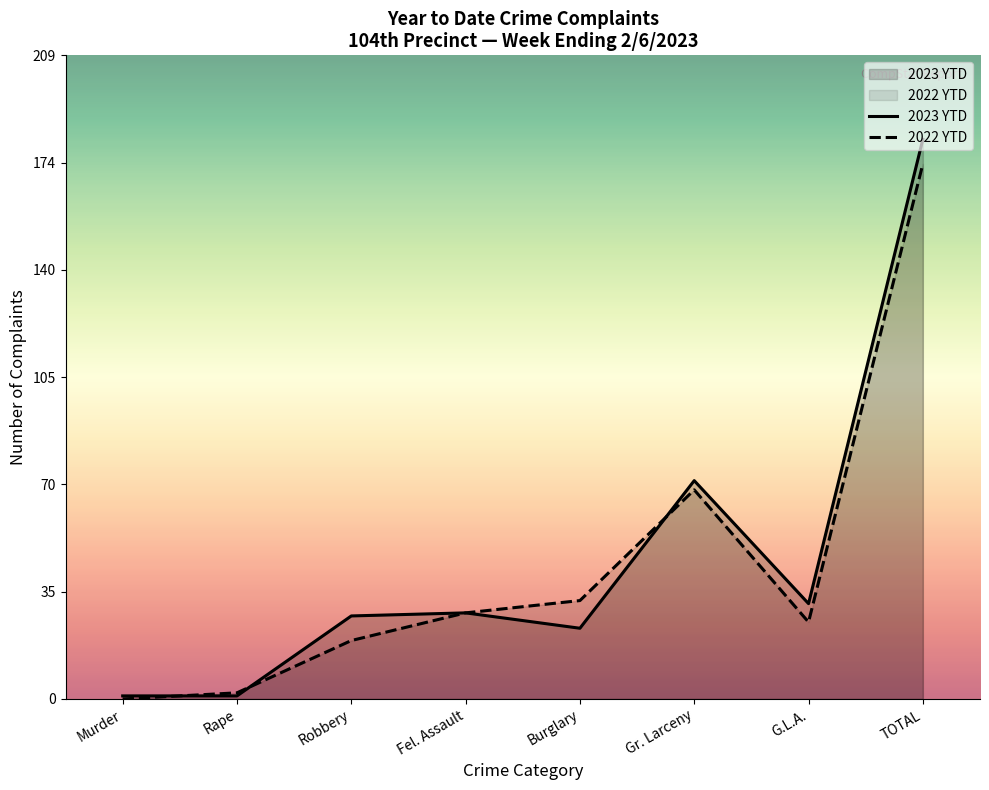

Which has a higher value, Burglary or G.L.A.?

G.L.A.